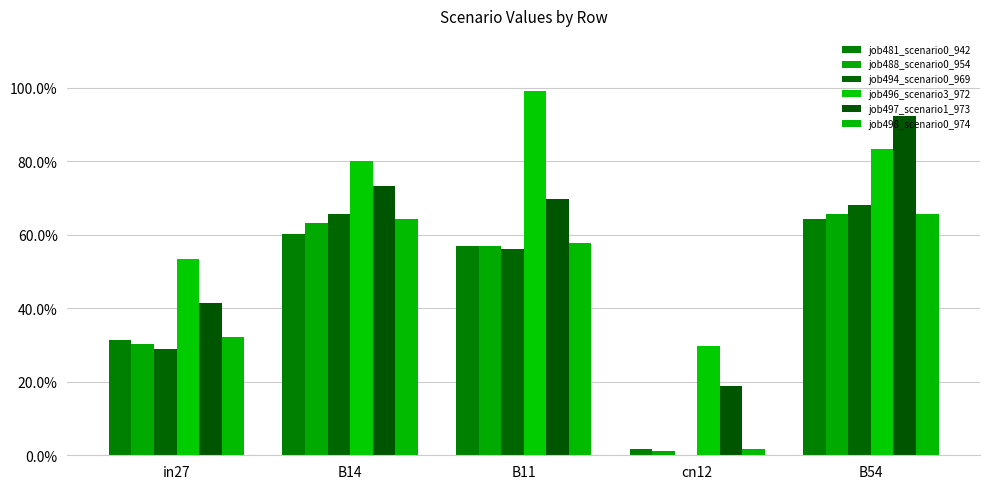

The value of job498_scenario0_974 at B14 is 0.6. True or false?

True